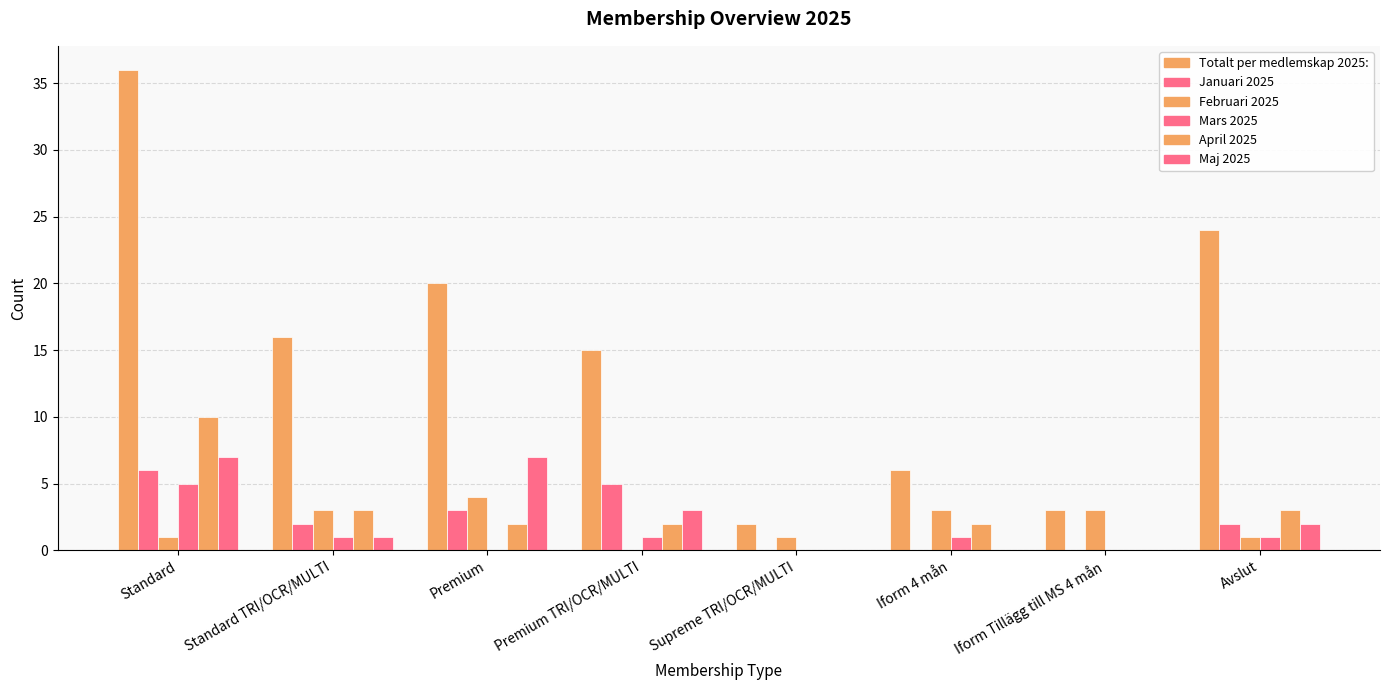

List the series in order of their peak value, lowest first.

Februari 2025, Mars 2025, Januari 2025, Maj 2025, April 2025, Totalt per medlemskap 2025: